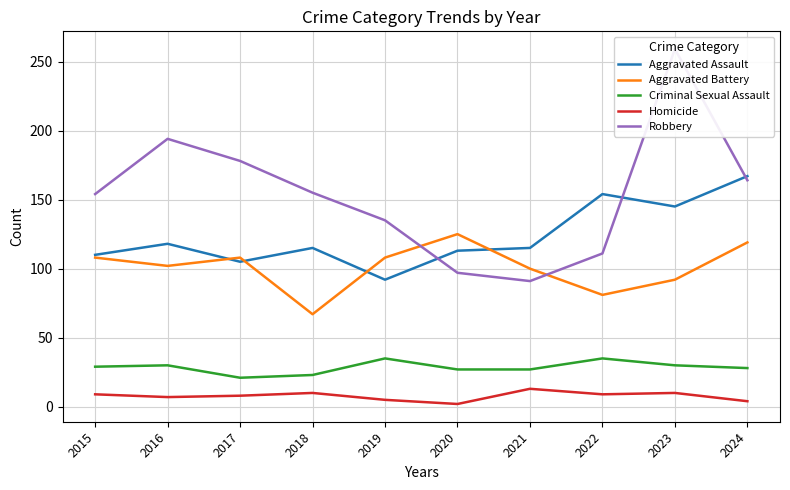

Reading right to left, transcribe all the data shown in this chart.

Aggravated Assault: 167	145	154	115	113	92	115	105	118	110
Aggravated Battery: 119	92	81	100	125	108	67	108	102	108
Criminal Sexual Assault: 28	30	35	27	27	35	23	21	30	29
Homicide: 4	10	9	13	2	5	10	8	7	9
Robbery: 164	259	111	91	97	135	155	178	194	154